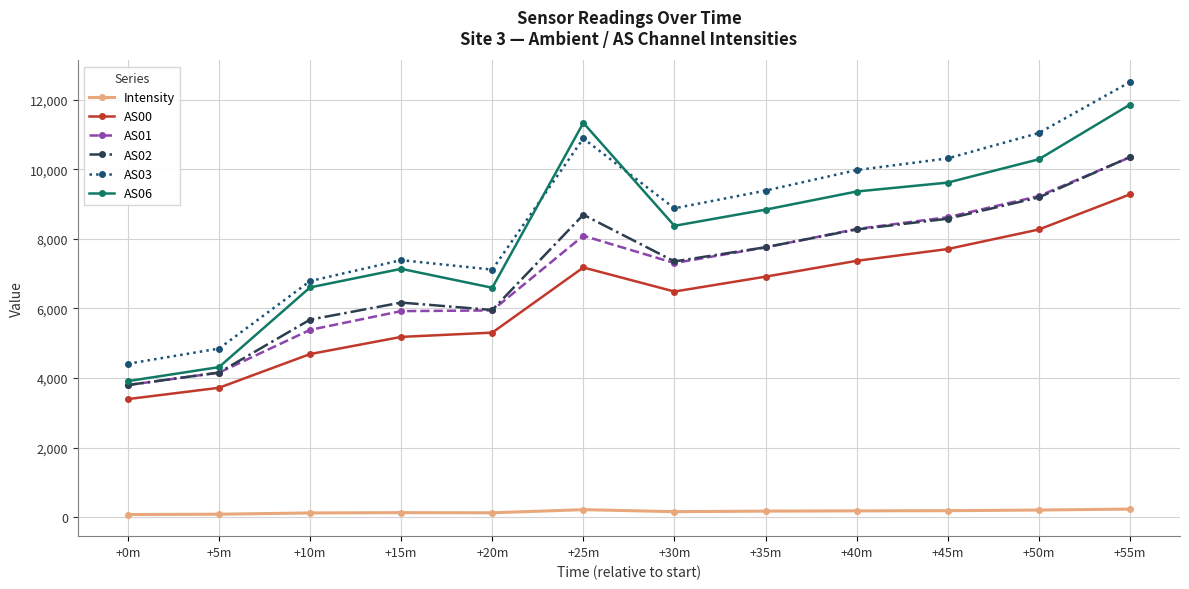

Is the value of AS06 at +15m greater than the value of AS03 at +55m?

No